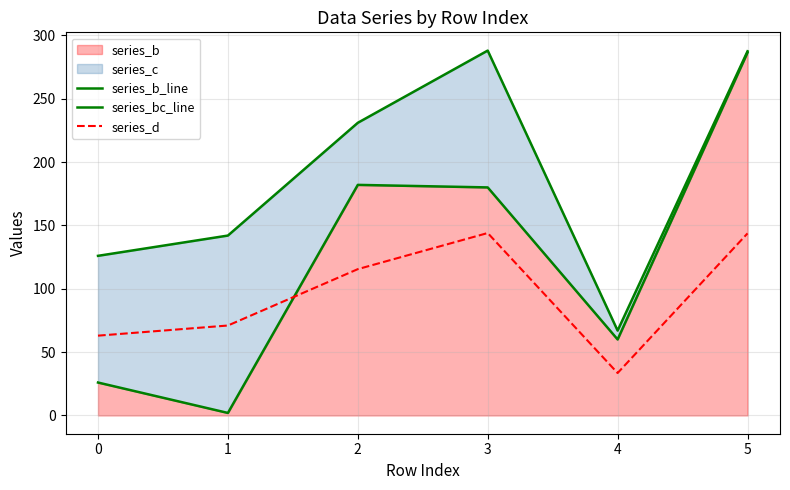

Rank the series by their average value, from highest to lowest.

series_bc_line, series_b_line, series_d